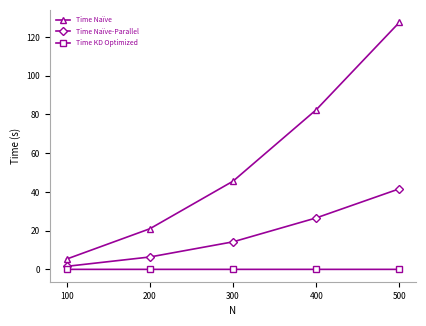

The value of Time Naïve at 400 is 21.5. True or false?

False